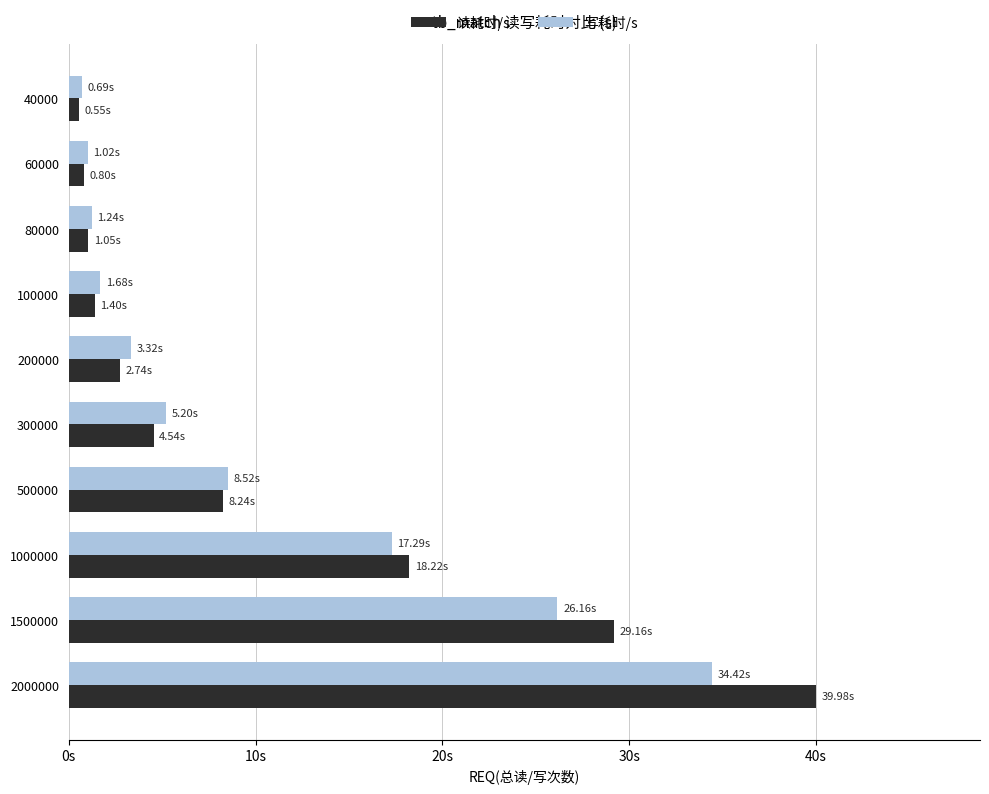

What are all the series names shown in the legend?

读耗时/s, 写耗时/s